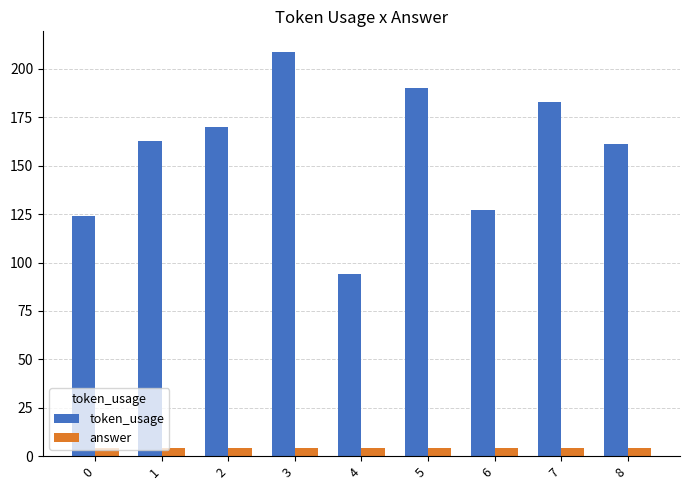

What is the average value of the token_usage series?

158